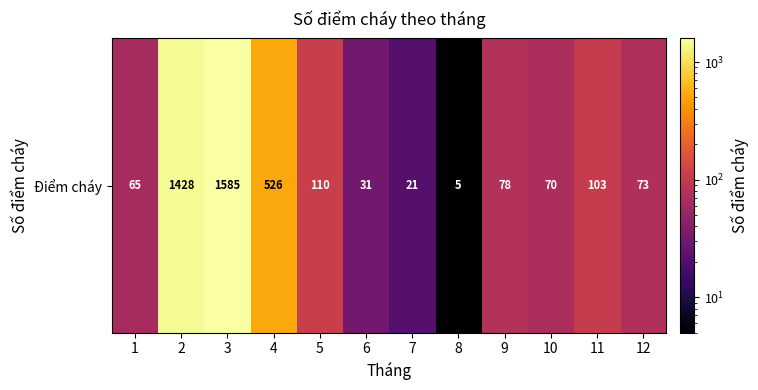

Reading left to right, transcribe all the data shown in this chart.

1=65	2=1428	3=1585	4=526	5=110	6=31	7=21	8=5	9=78	10=70	11=103	12=73